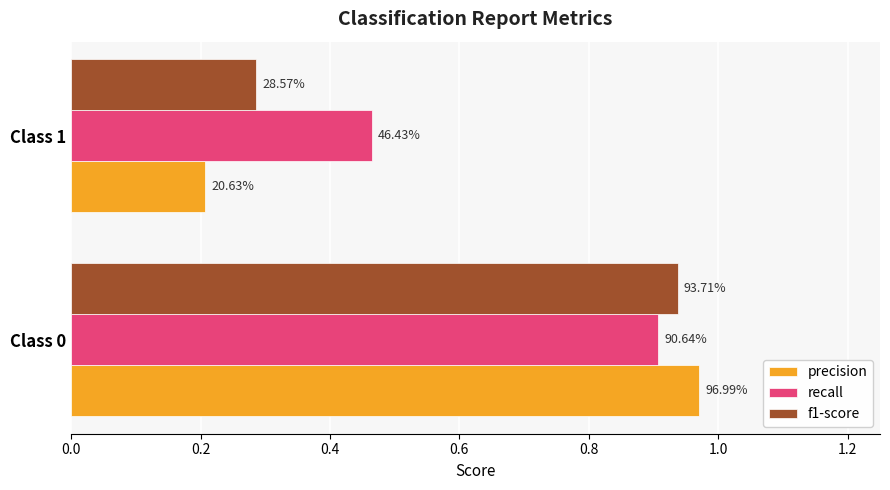

What are all the series names shown in the legend?

precision, recall, f1-score